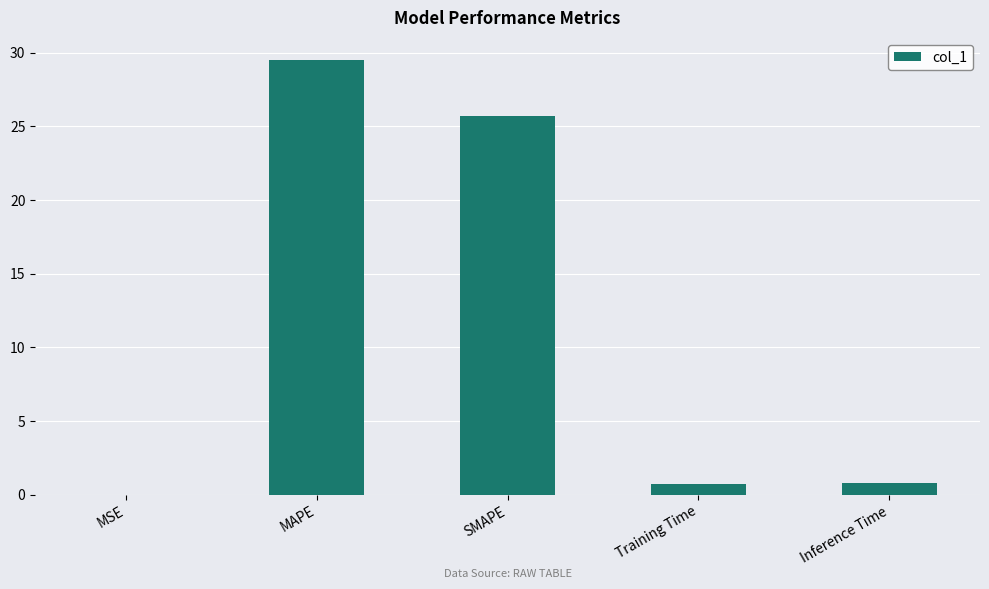

What is the sum of the values at MAPE and Inference Time?

30.3